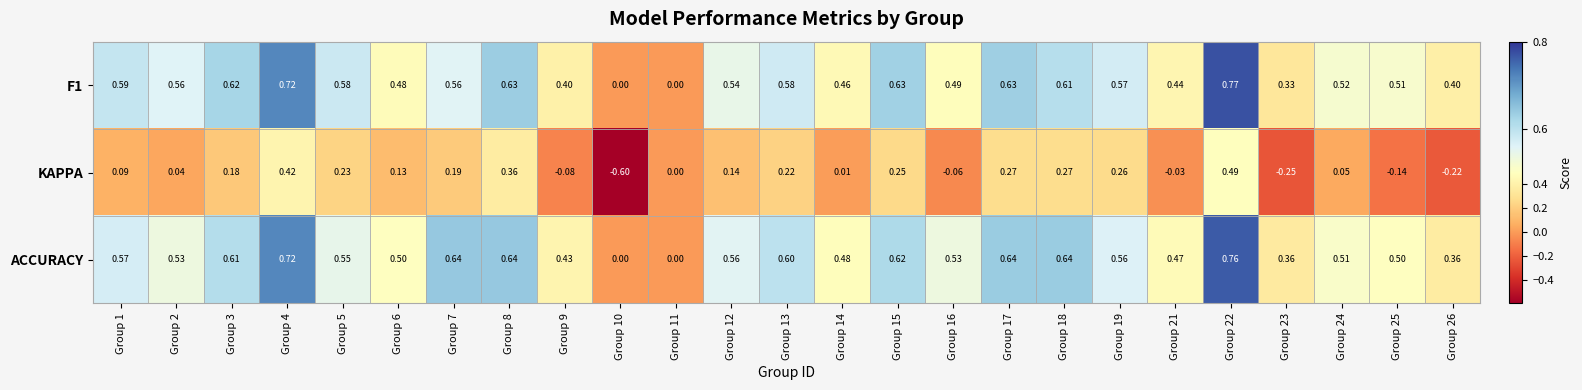

Which series has the largest range (max minus min)?

KAPPA